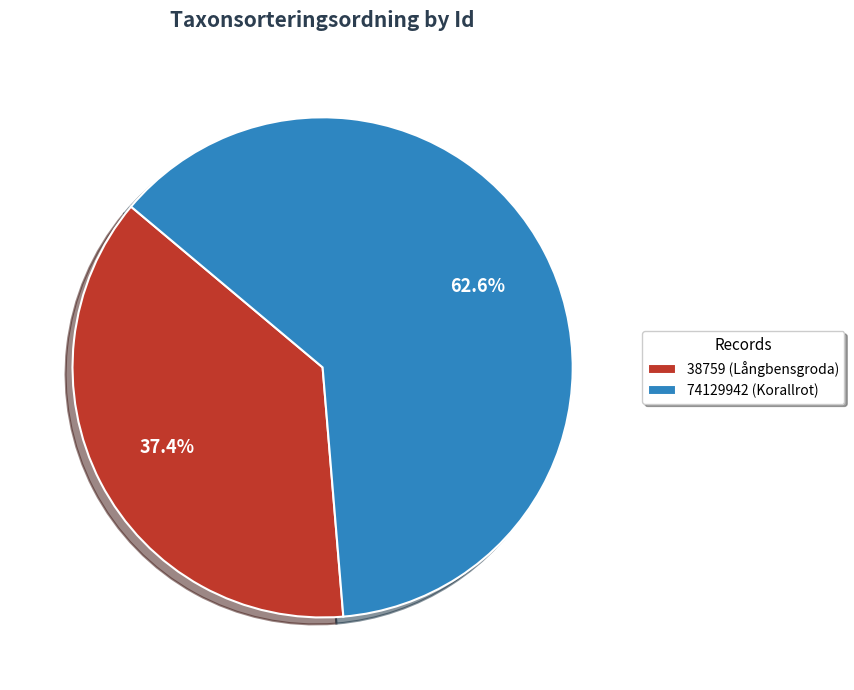

Which category has the biggest portion of the pie?

74129942 (Korallrot)